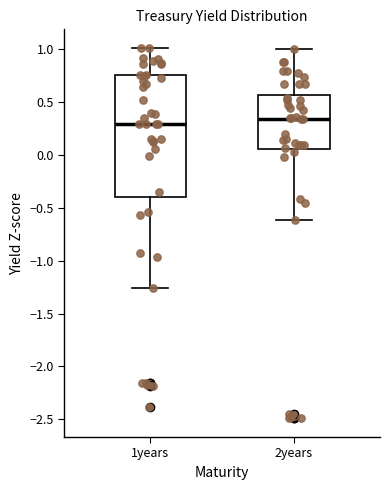

Where is the upper edge of the box for 1years on the y-axis? The values are not printed on the chart, so give them approximately, as read against the axis.

0.75